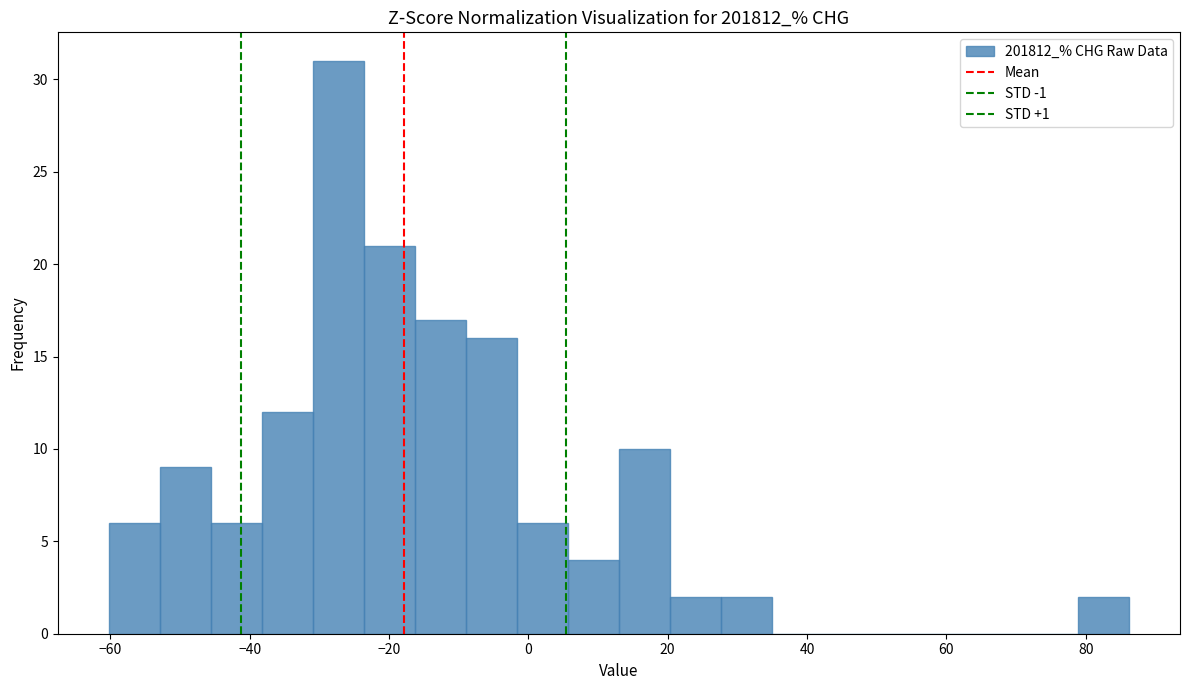

Read against the x-axis, roughly where is the centre of the tallest bar?

-28